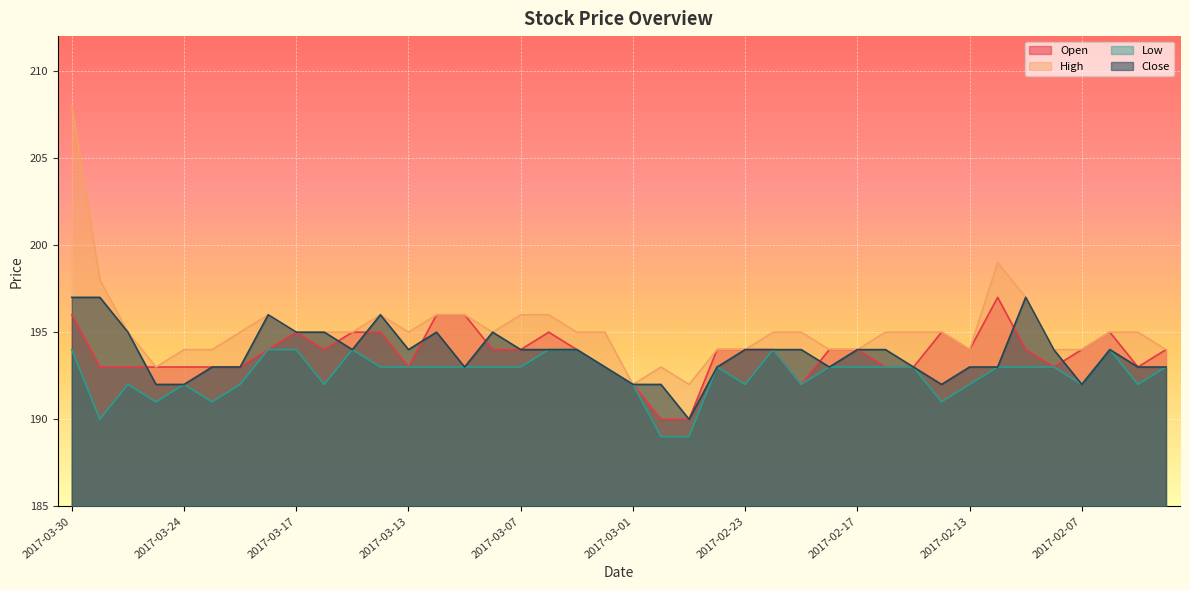

At which label does Open first exceed 194?

2017-03-30